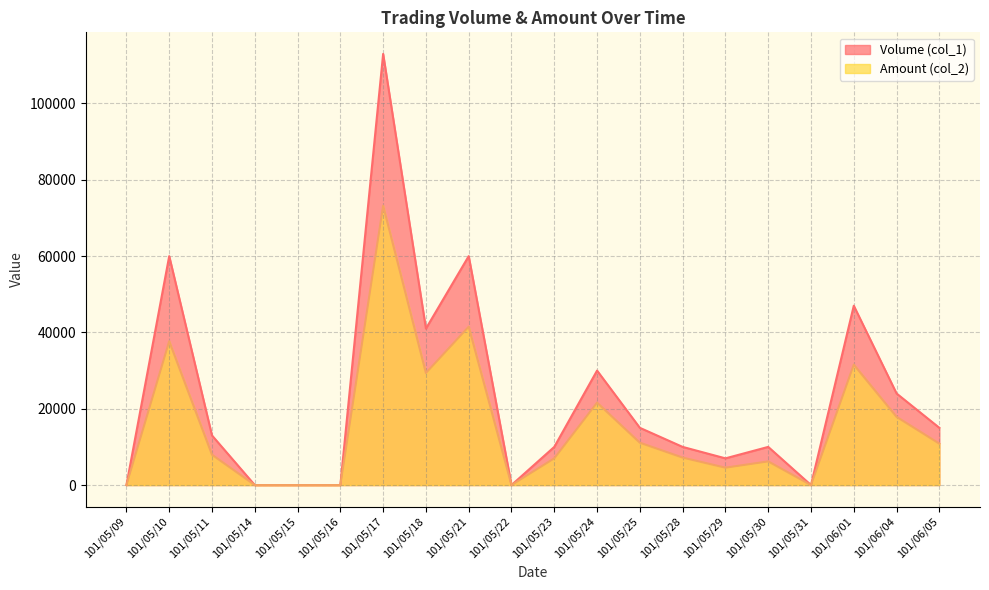

The value of Amount (col_2) at 101/05/31 is 0. True or false?

True